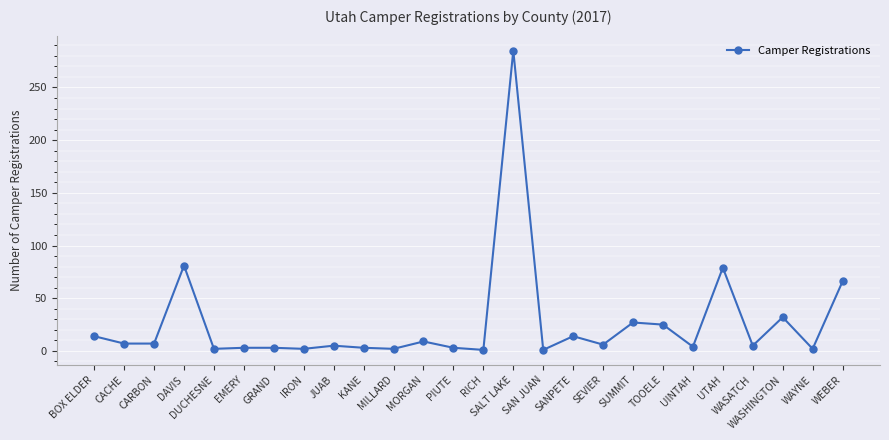

What is the greatest value displayed?

285